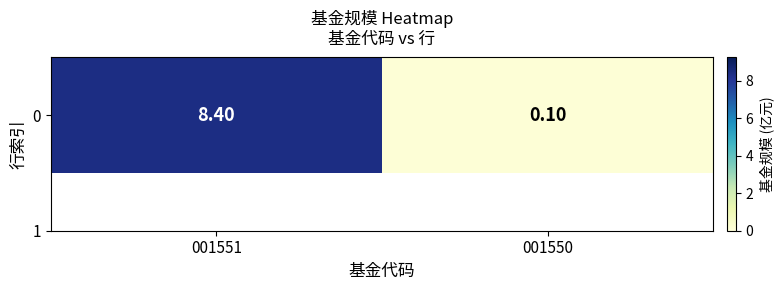

Reading left to right, what are all the values shown in this chart?

001551=8.4	001550=0.1